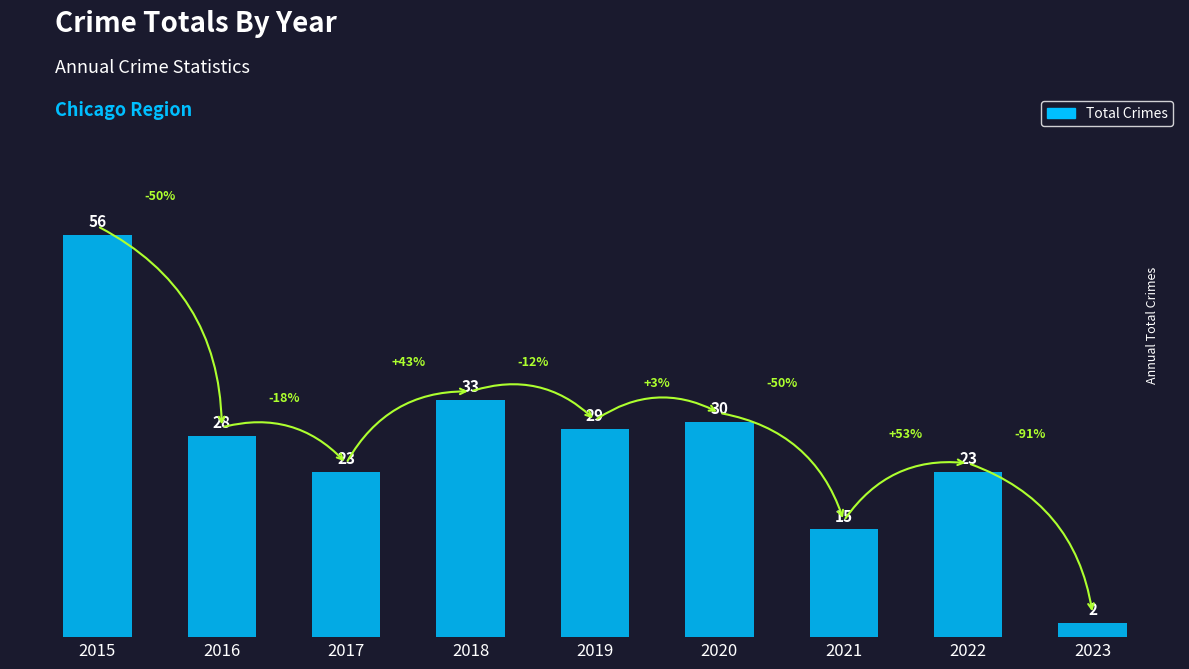

What is the value of the 9th bar from the left?

2